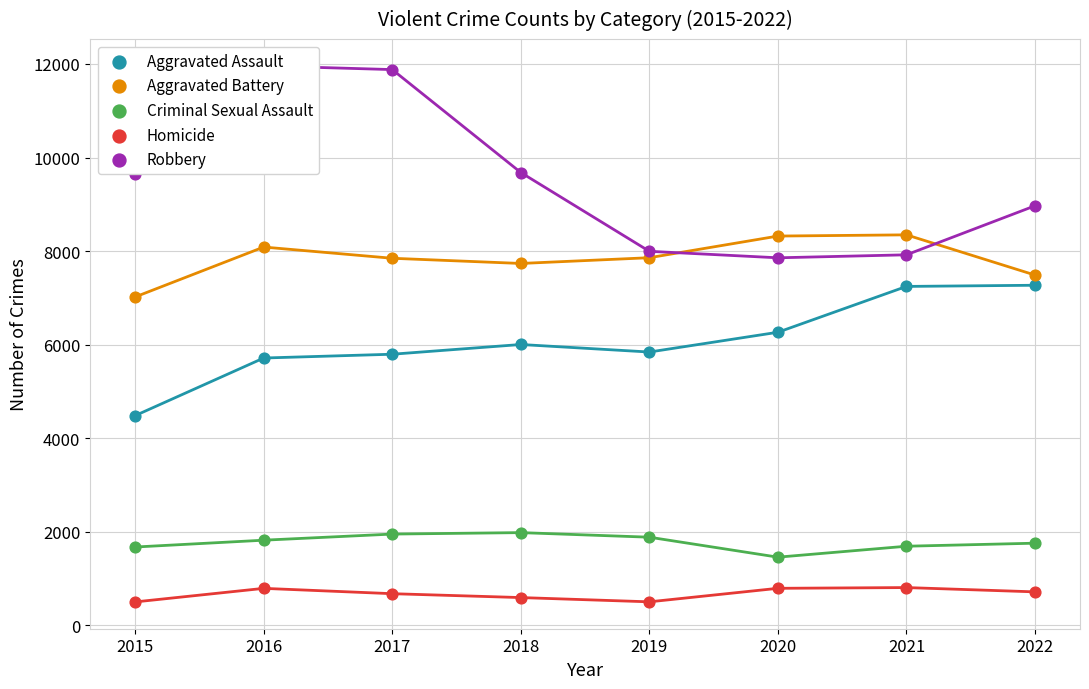

Which series contains the highest Y value?

Robbery